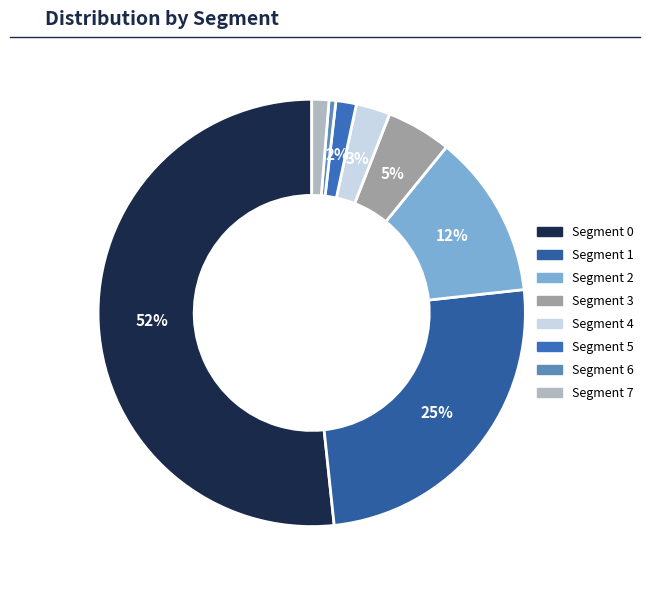

How many slices are in this pie chart?

8